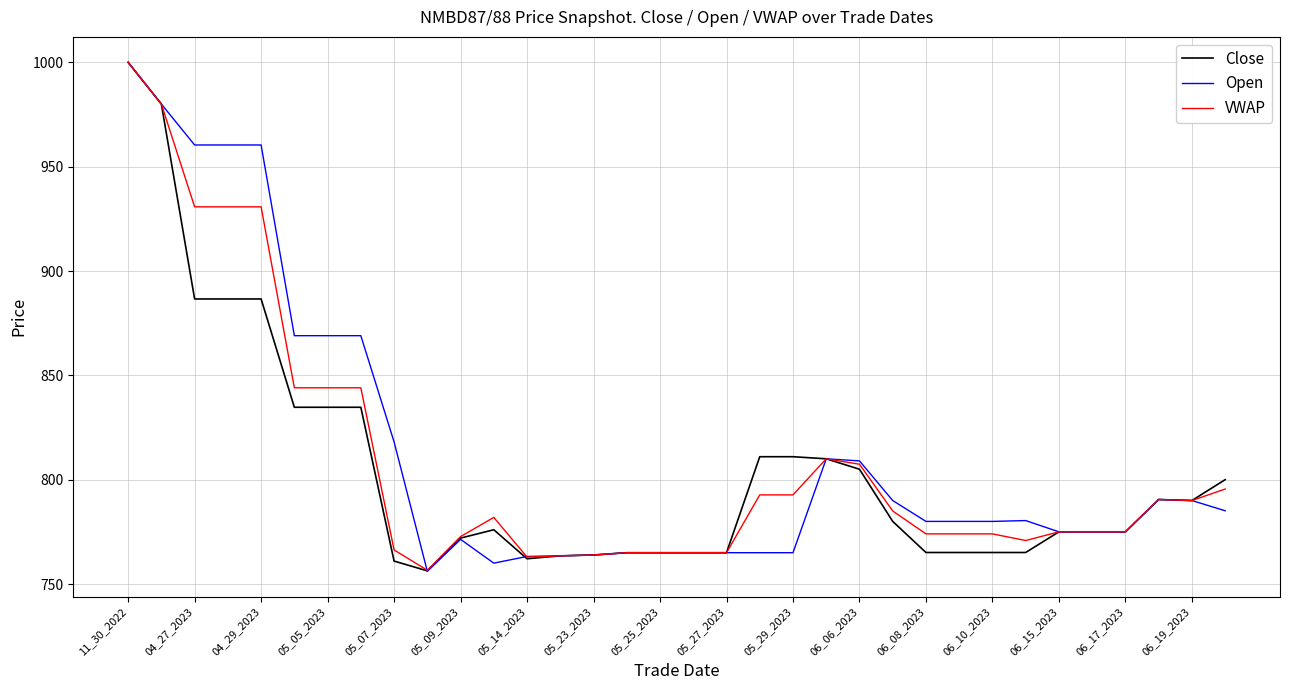

What is the minimum value shown in the chart?

756.1